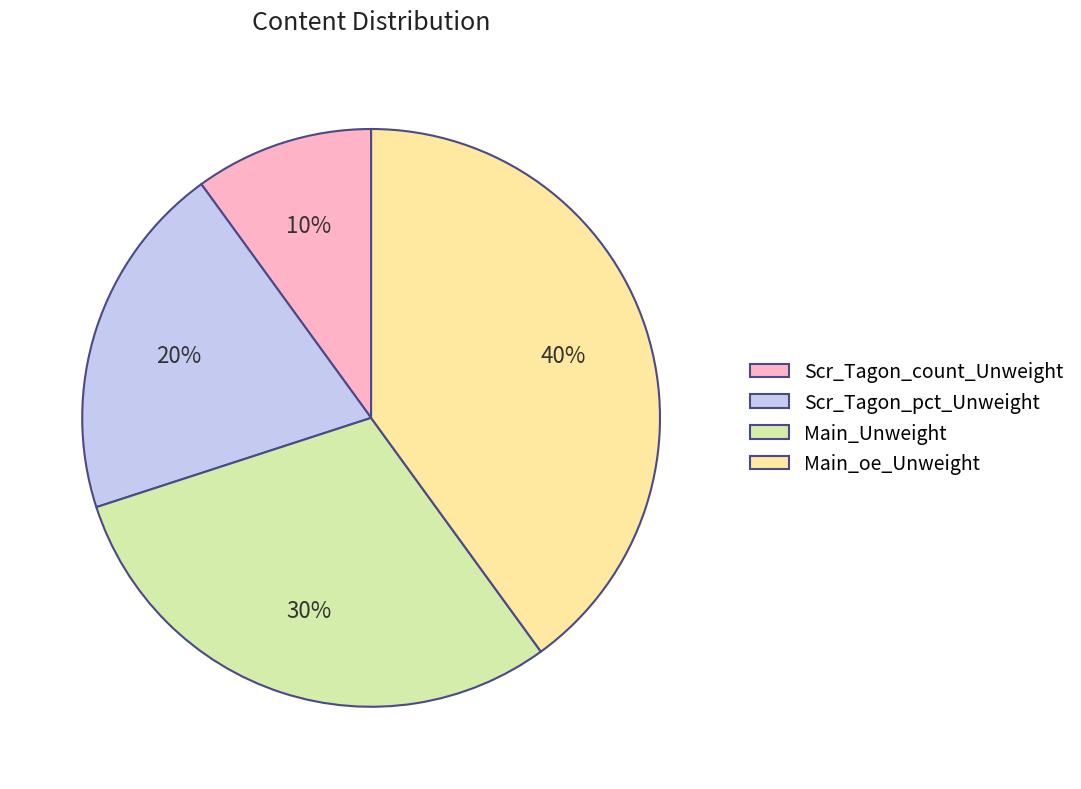

Count the number of slices in the pie.

4